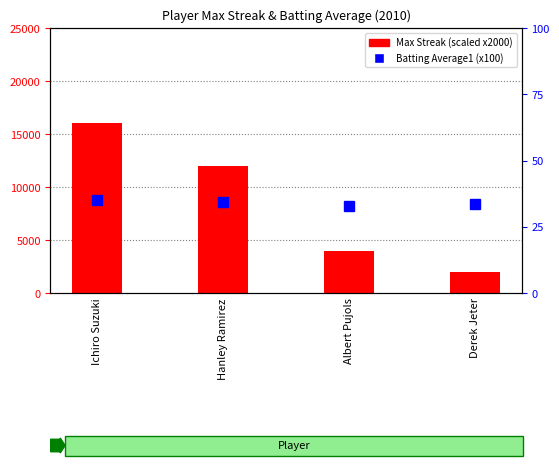

The value of Max Streak (scaled) at Ichiro Suzuki is 16000.0. True or false?

True